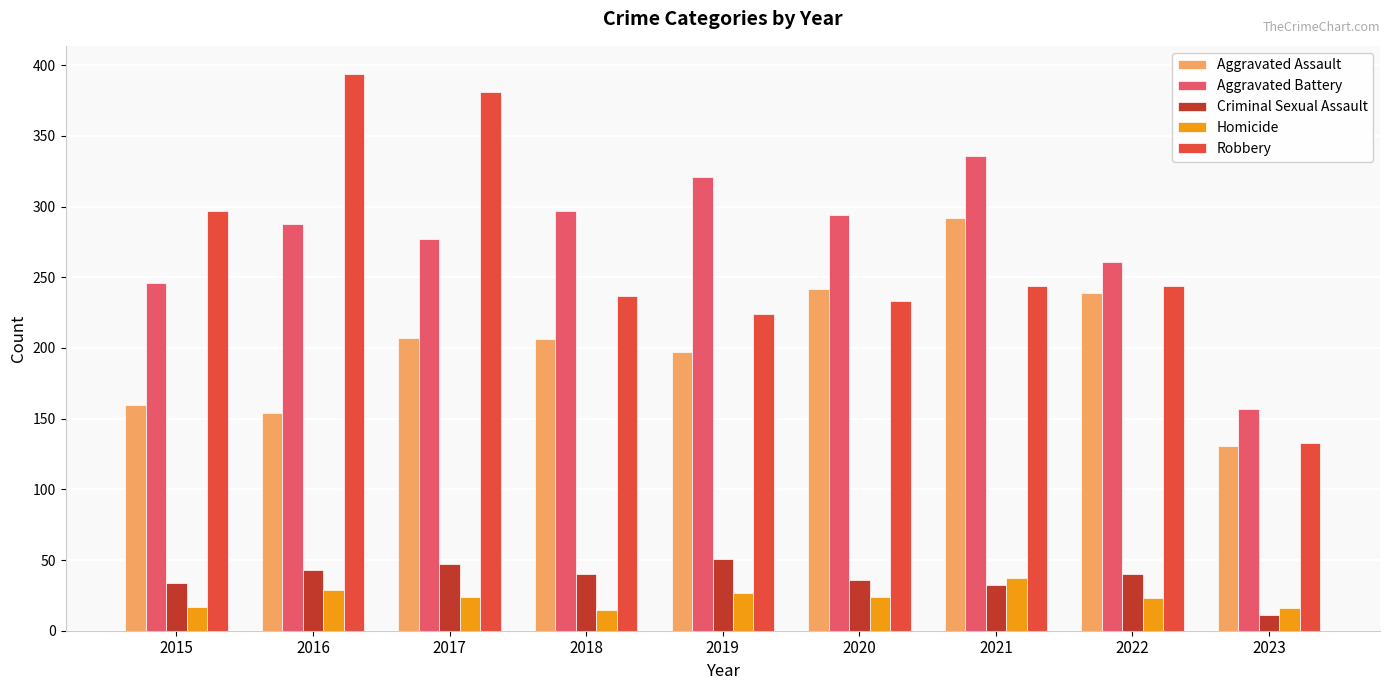

Where does the Criminal Sexual Assault series first go above 40?

2016